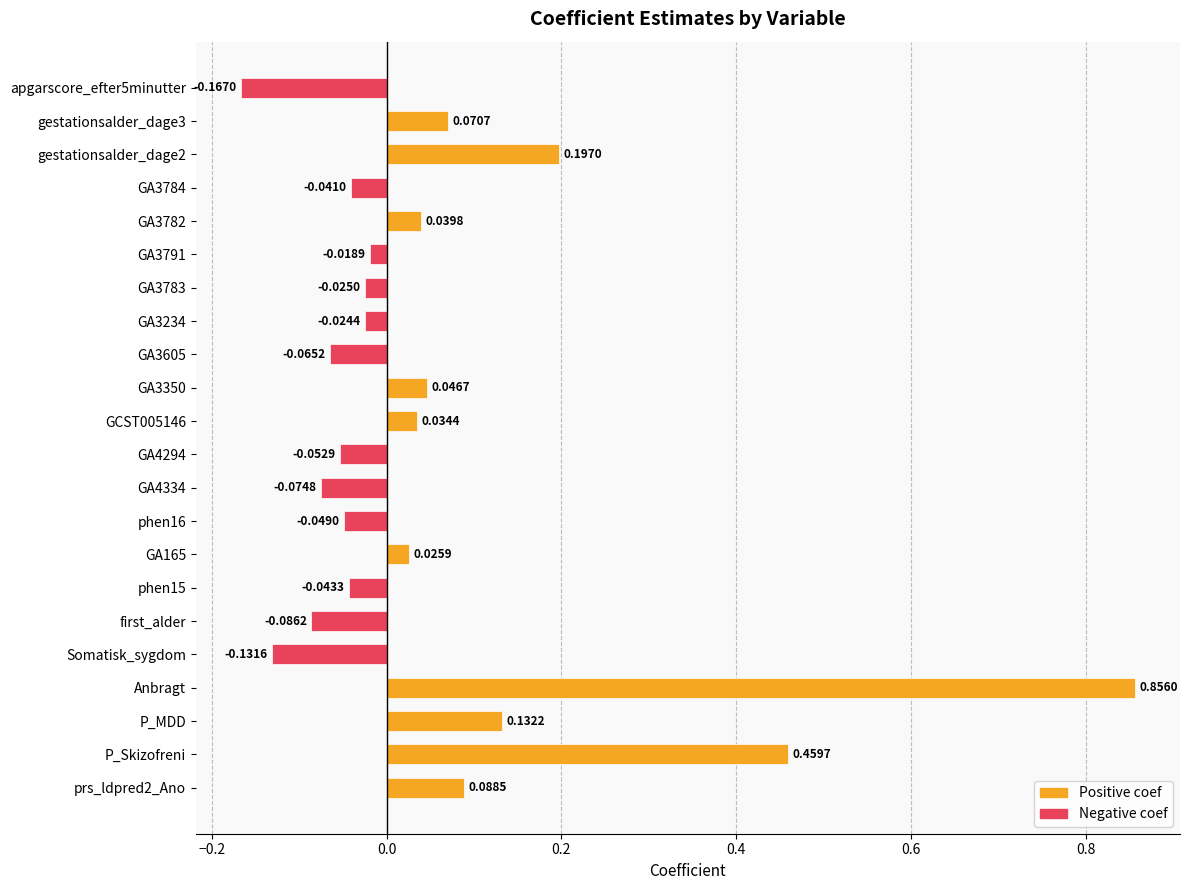

How many distinct data groups are displayed?

1